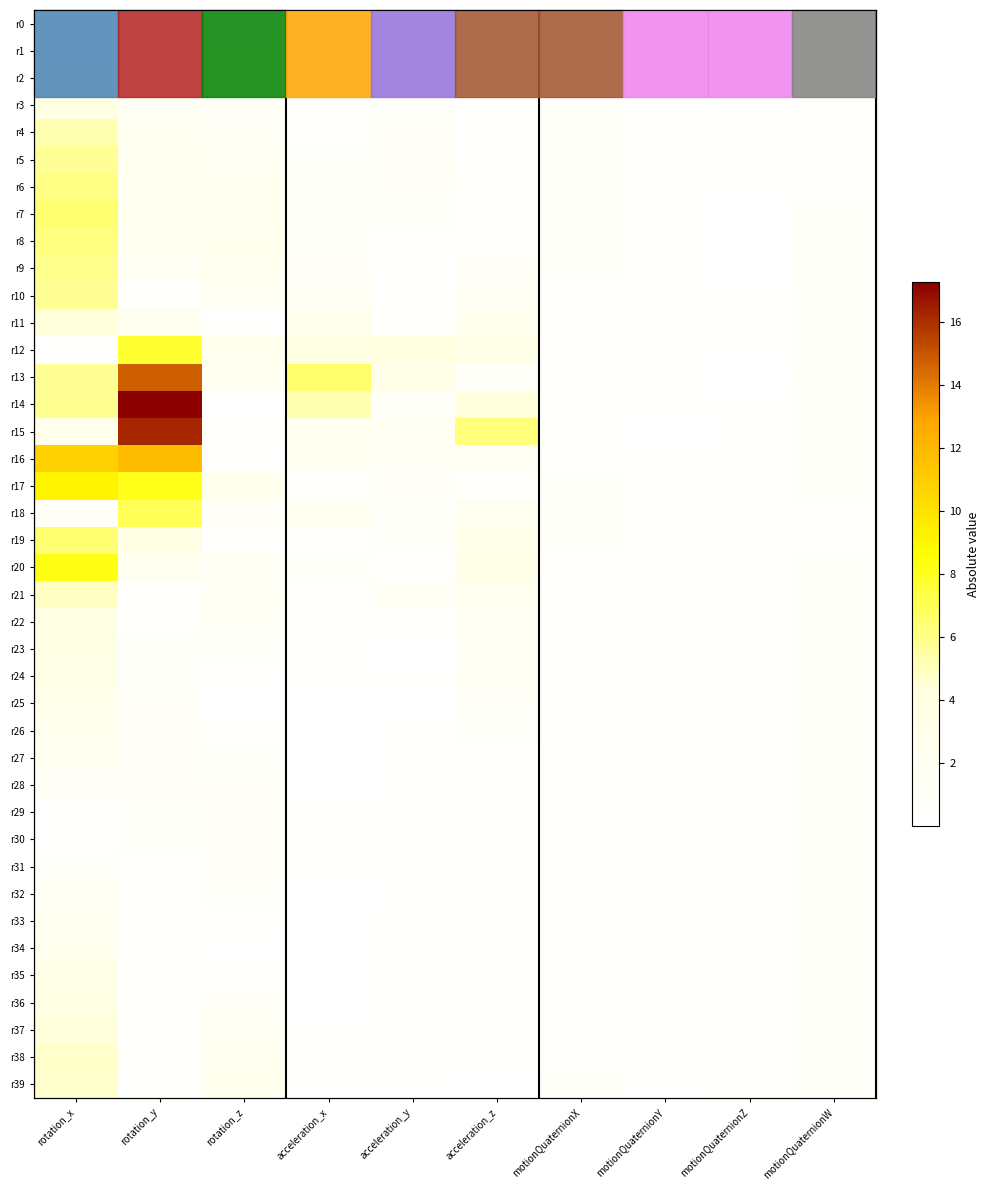

Rank the categories by r5 value from lowest to highest.

motionQuaternionZ, acceleration_z, motionQuaternionY, motionQuaternionW, acceleration_x, motionQuaternionX, acceleration_y, rotation_z, rotation_y, rotation_x